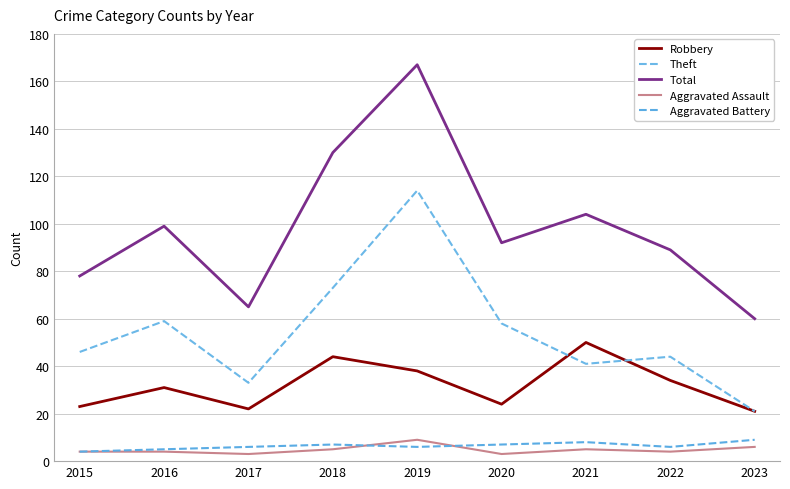

True or false: Aggravated Battery has a value of 6 at 2019.

True